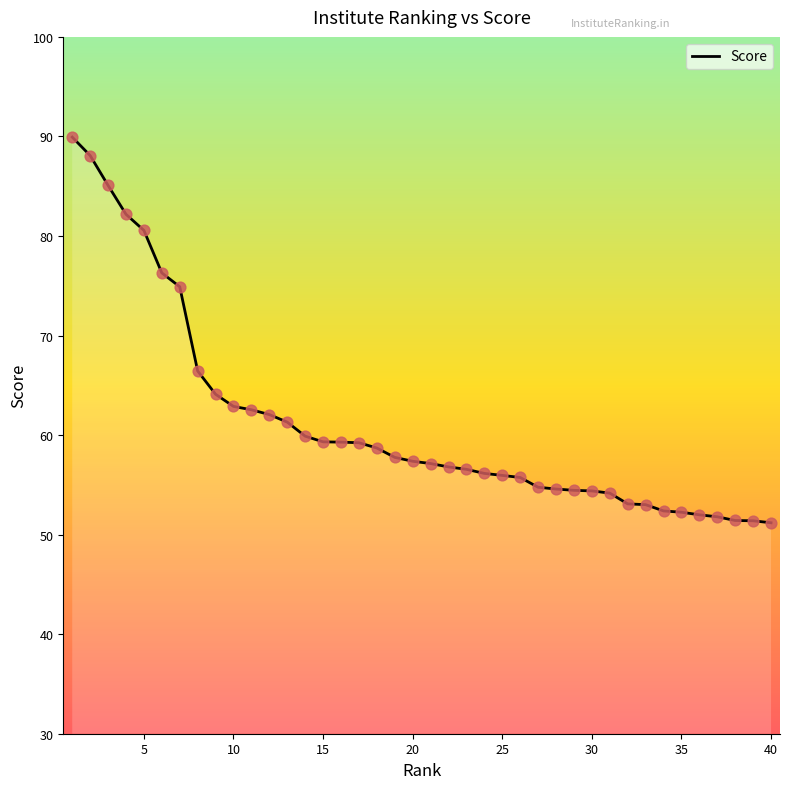

What is the maximum value shown in the chart?

89.9